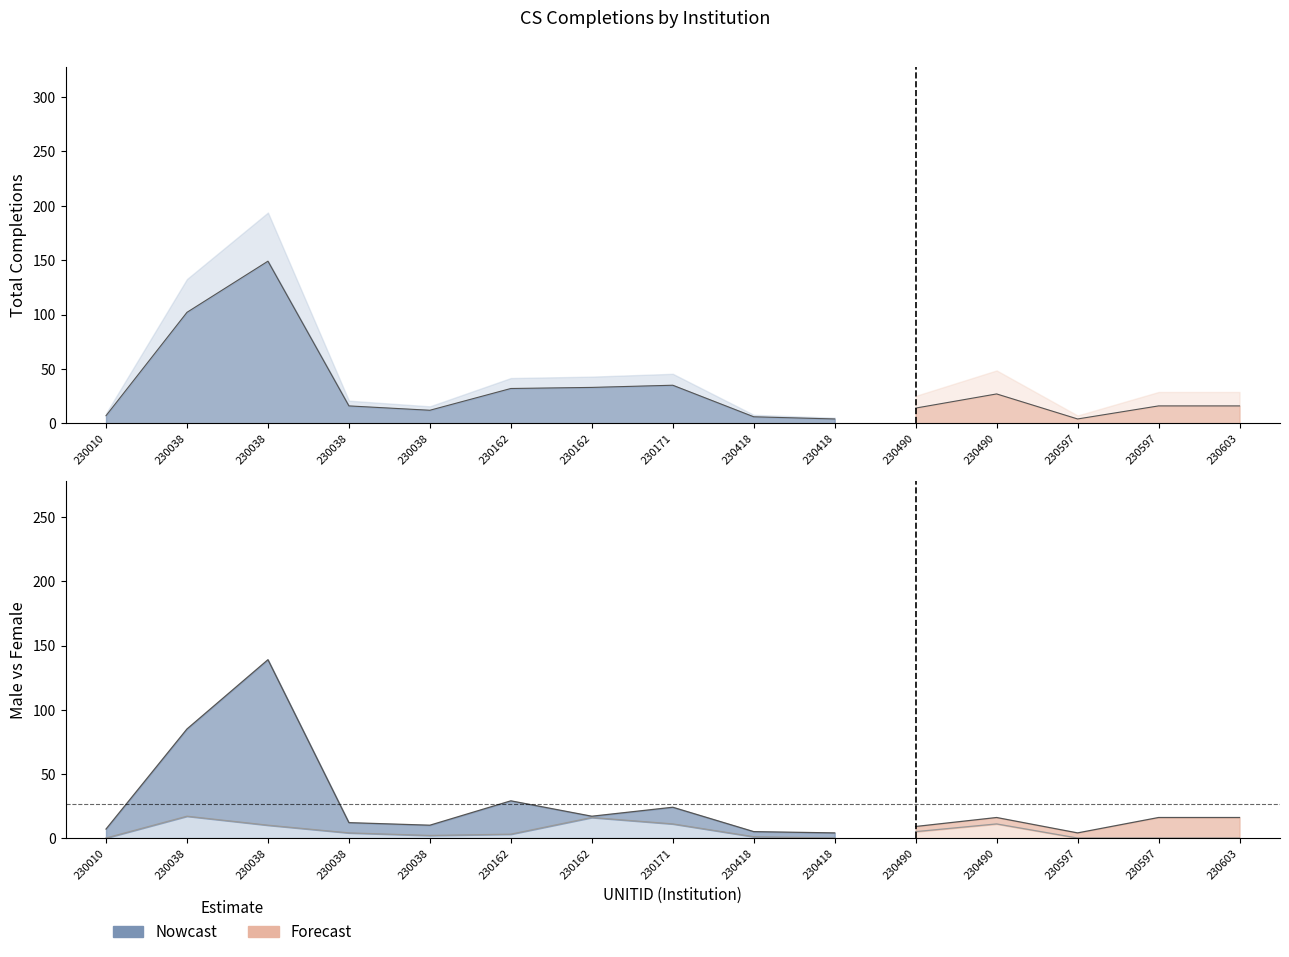

What is the value of the CTOTALW point at the 12th from the left?

5